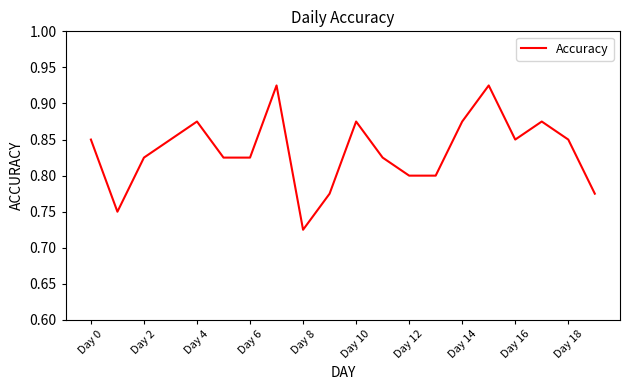

What is the difference between the maximum and second lowest values?

0.2